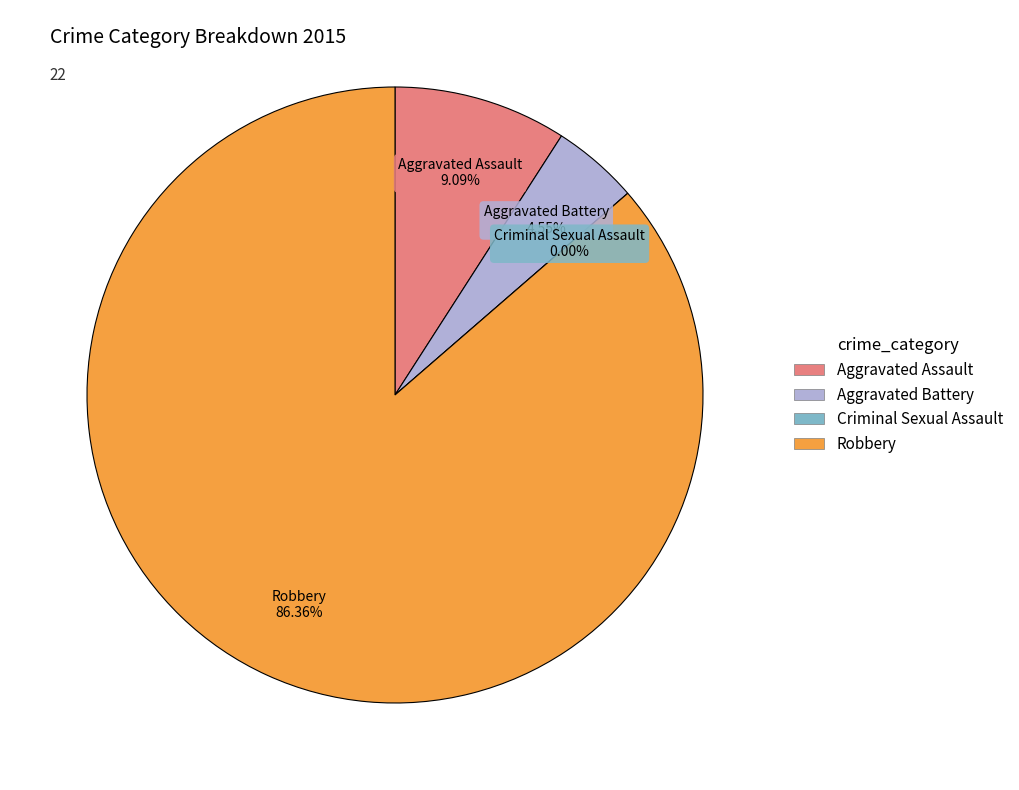

What is the smallest slice in the pie chart?

Criminal Sexual Assault